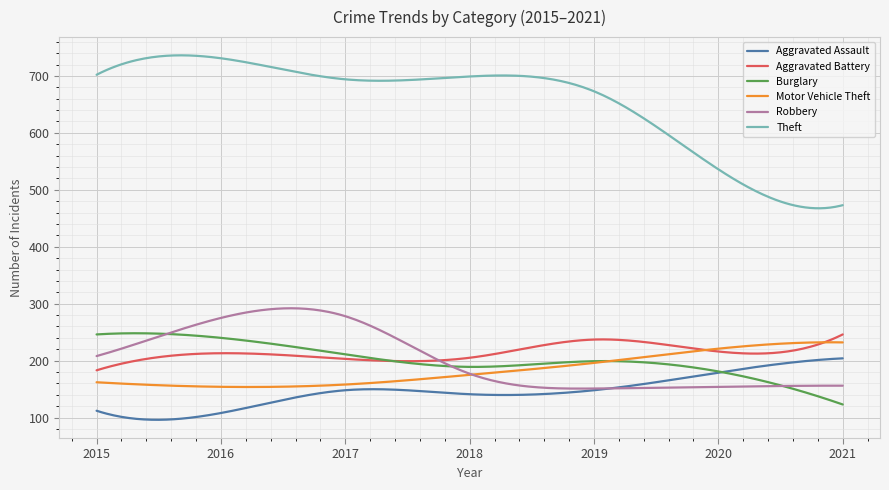

Which series has the widest spread of values?

Theft